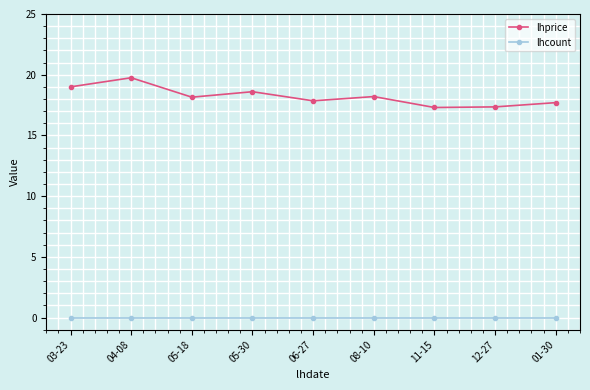

True or false: lhcount and lhprice intersect in this chart.

False